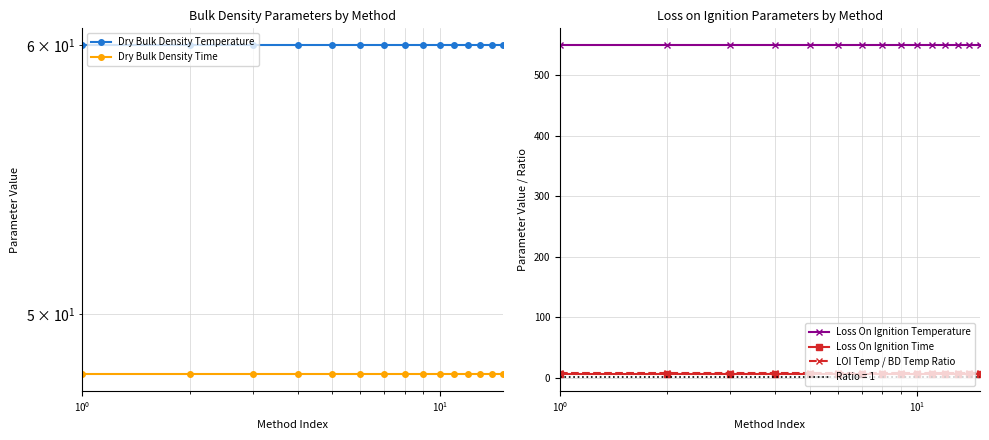

True or false: Loss On Ignition Time and Loss On Ignition Temperature intersect in this chart.

False